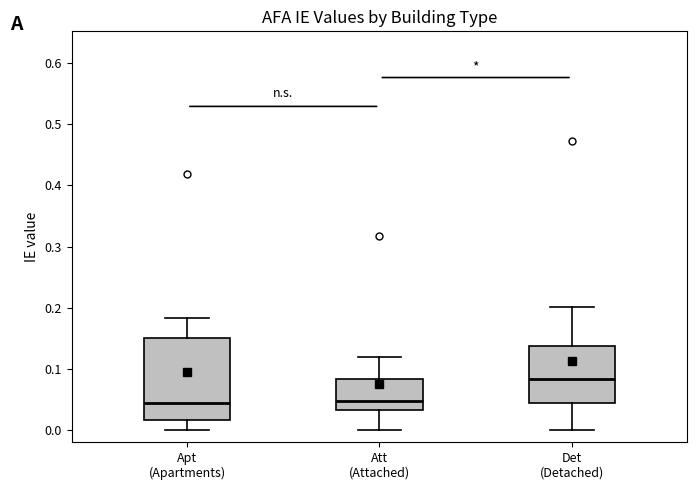

Reading left to right, transcribe this box plot: for each box, give where its median line is, the range the box spans, and where its two whiskers end, as read against the y-axis. The values are not printed on the chart, so give them approximately, as read against the axis.

Apt (Apartments): median 0.04, box 0.02 to 0.15, whiskers 0.00 to 0.18
Att (Attached): median 0.05, box 0.03 to 0.08, whiskers 0.00 to 0.12
Det (Detached): median 0.08, box 0.04 to 0.14, whiskers 0.00 to 0.20